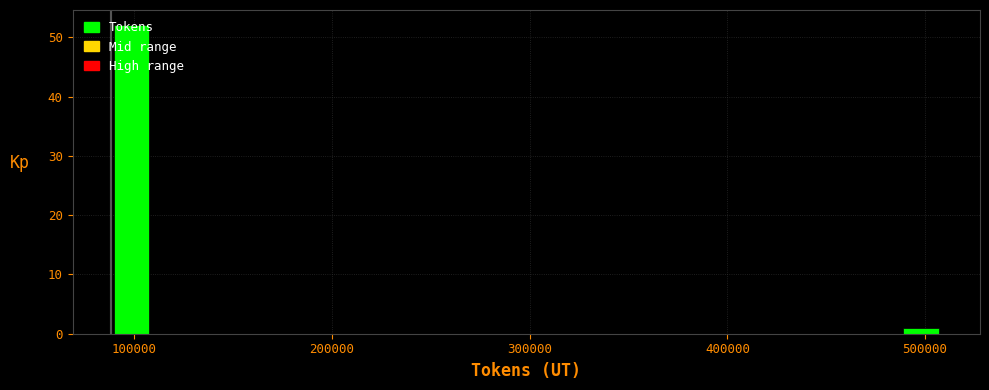

Around what value on the x-axis is the tallest bar? Give the approximate position of its centre, as read against the axis.

100000